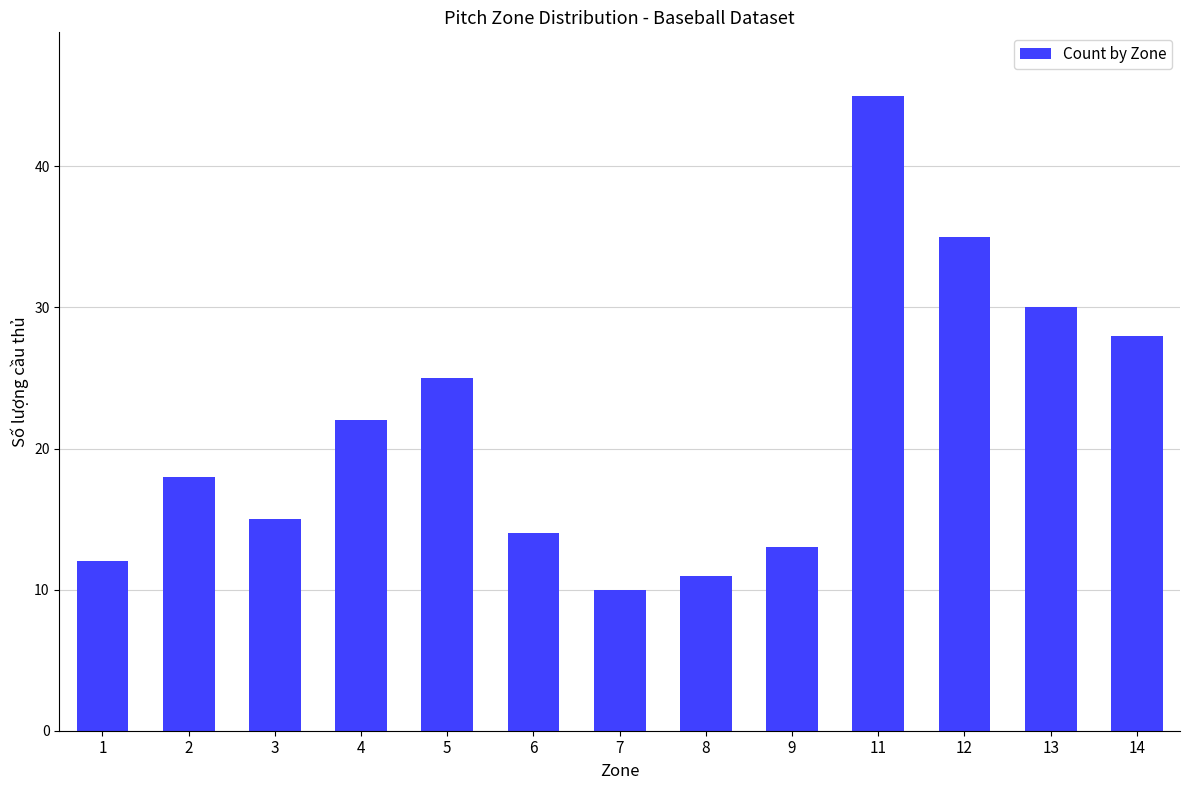

Is it true that the value at 6 is 9?

False